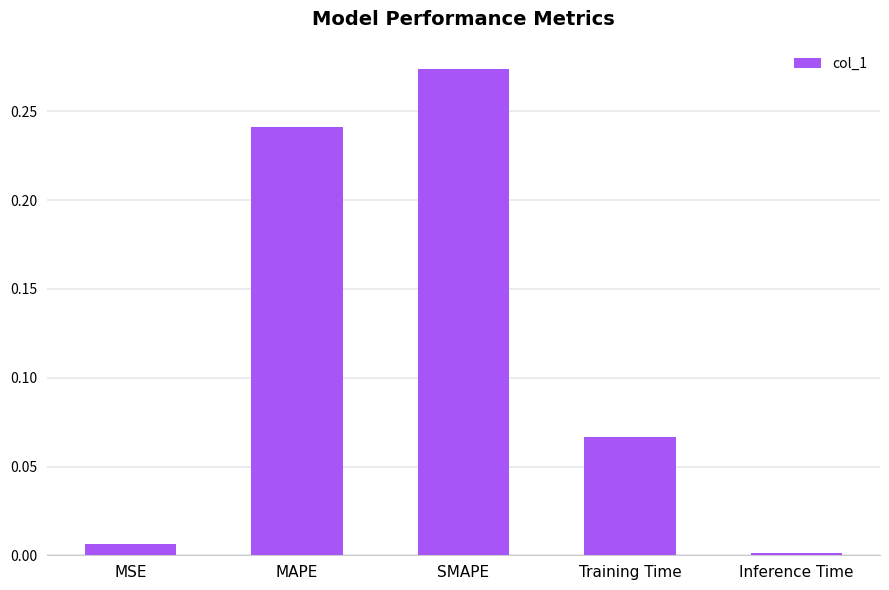

How many data points does each series have?

5